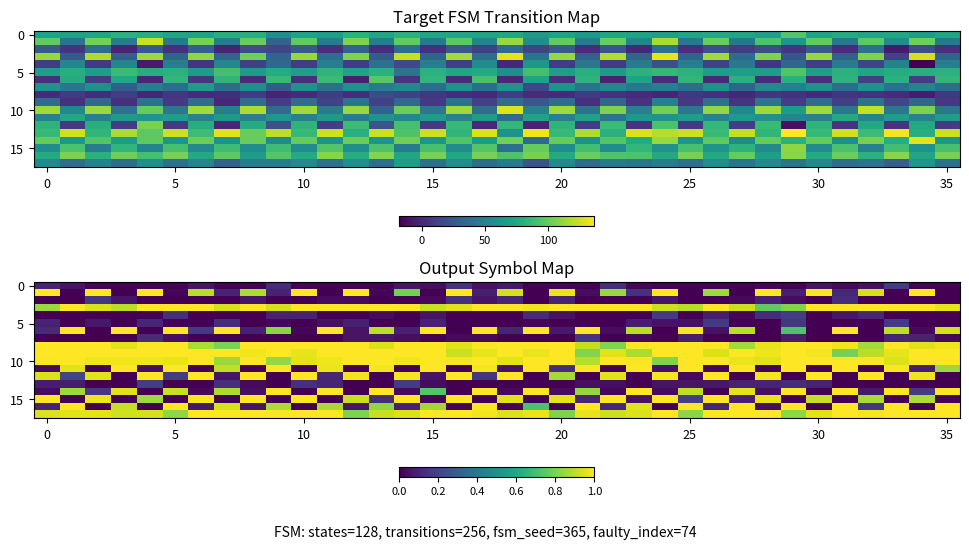

What is the difference between the highest and lowest values at 27?

1.0